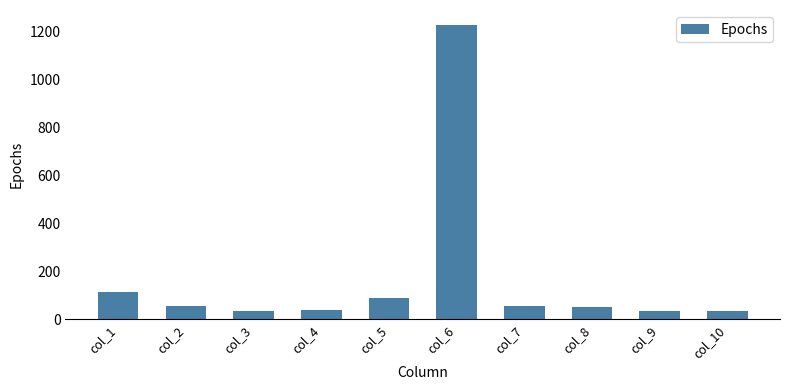

How many data points does each series have?

10